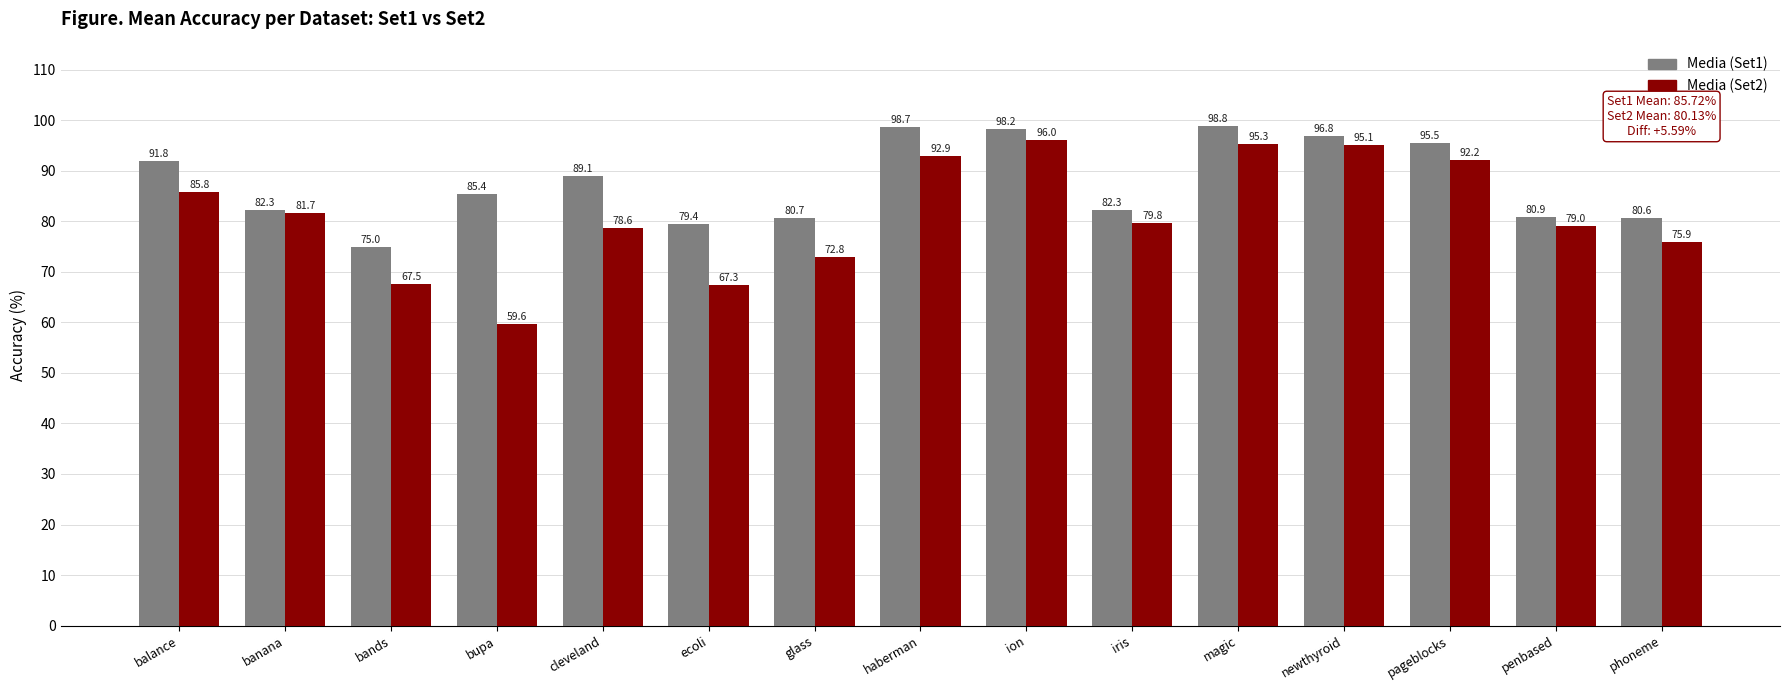

What are all the series names shown in the legend?

Media (Set1), Media (Set2)